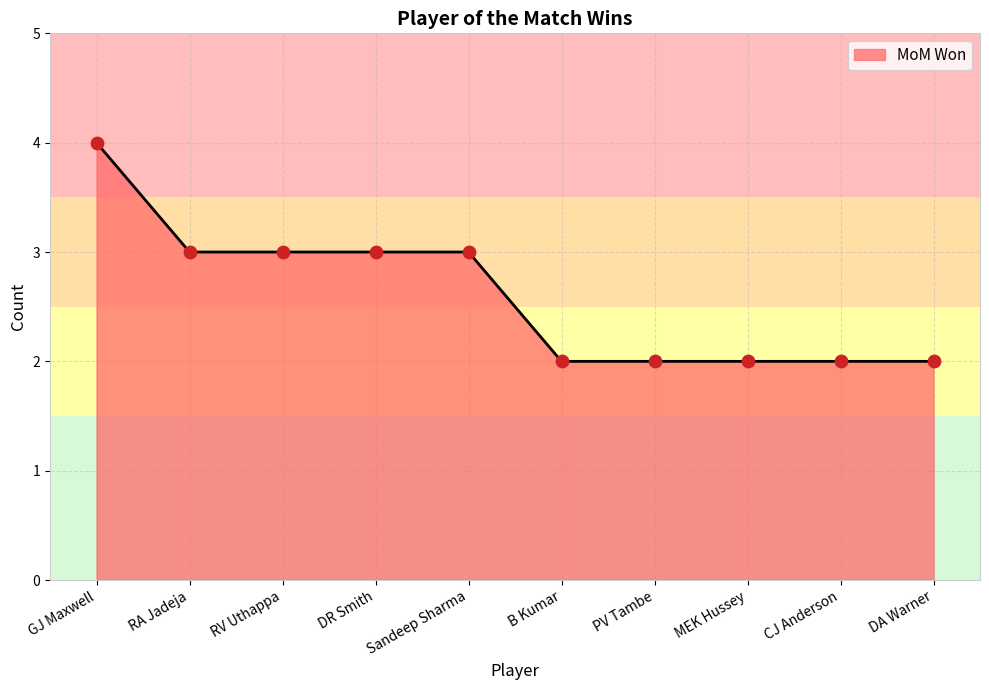

Approximately how many times larger is the value at PV Tambe compared to Sandeep Sharma?

0.7